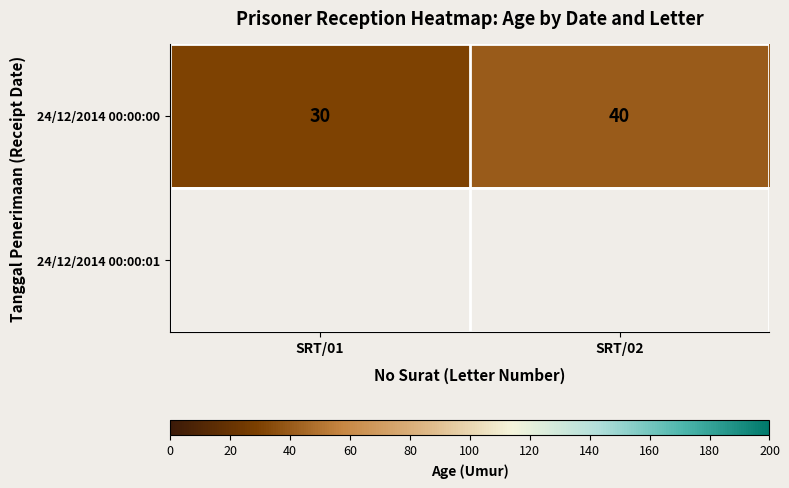

Where is 24/12/2014 00:00:00 nearest to the value 35?

SRT/01